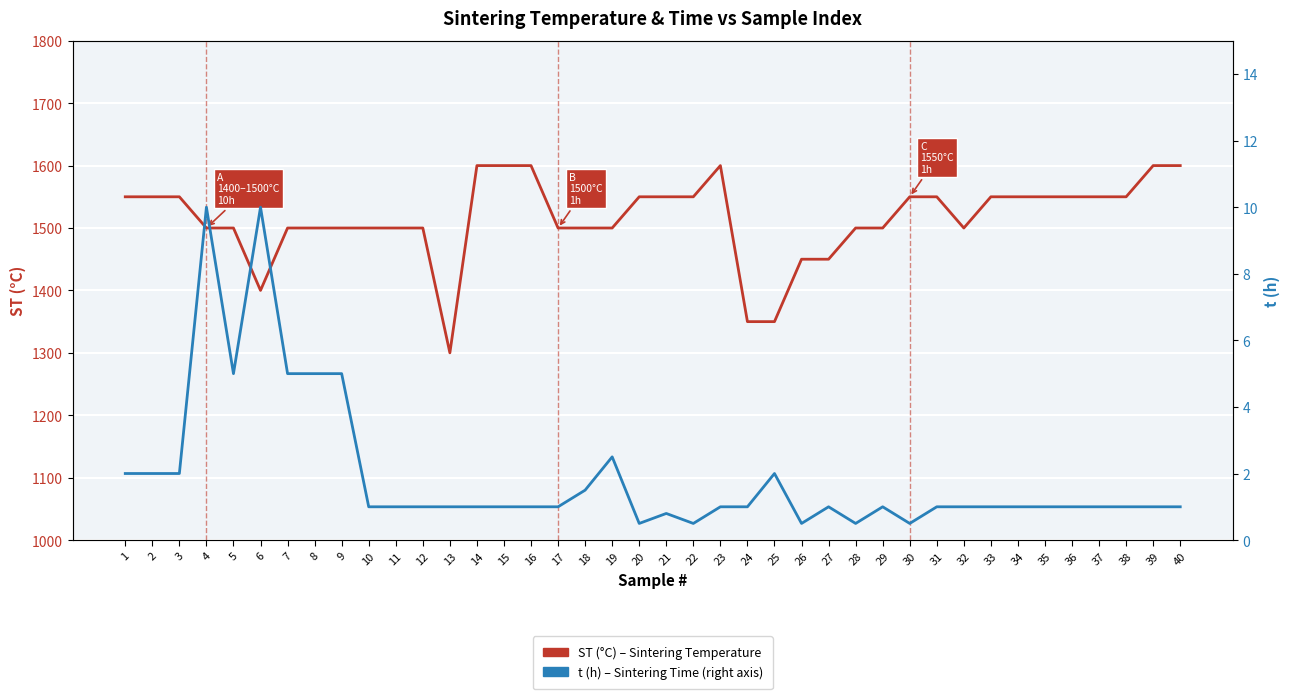

Is it true that t (h) – Sintering Time equals 0.4 at 17?

False